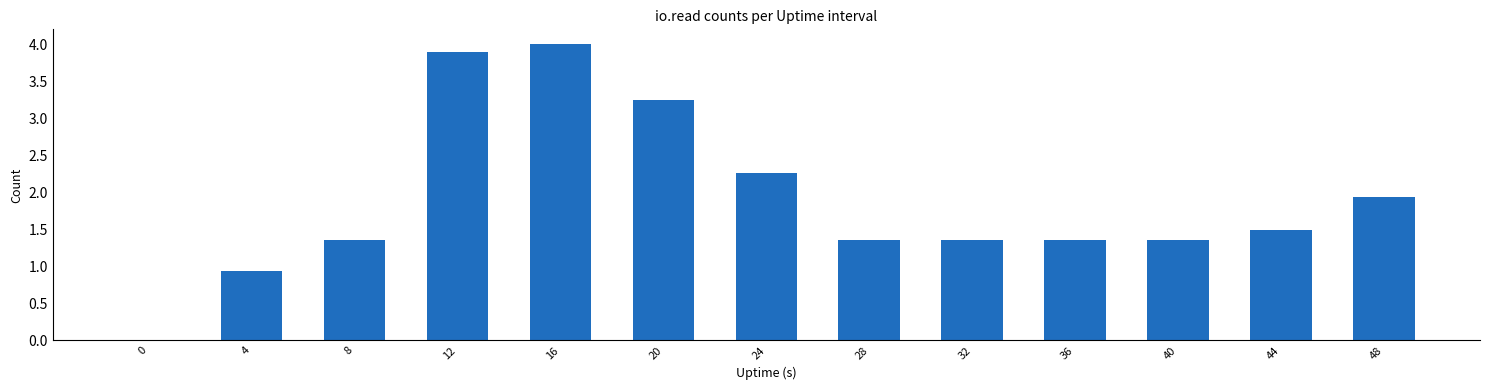

How many categories are shown in the chart?

13